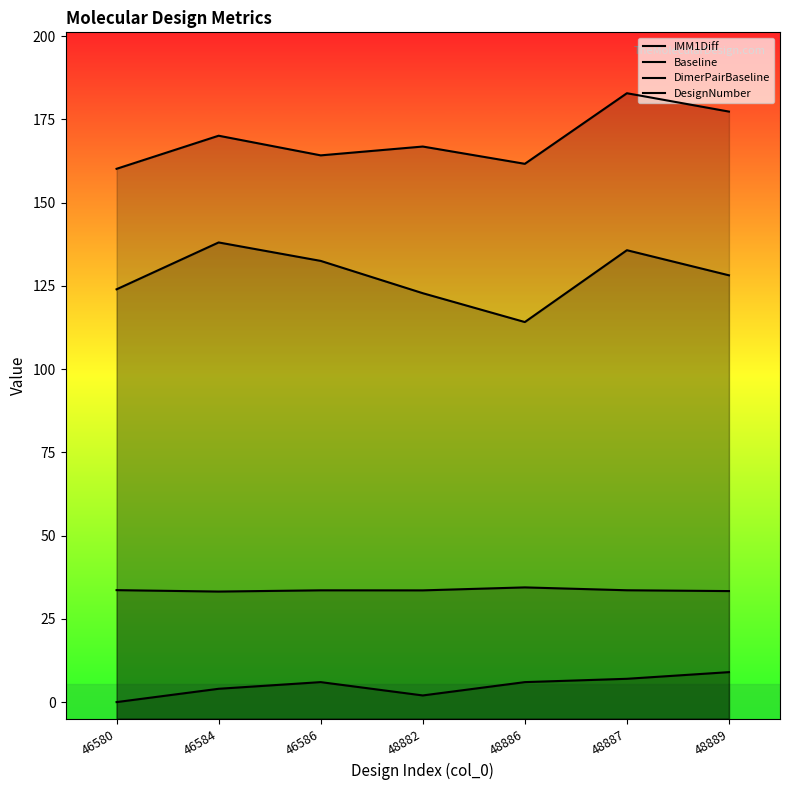

How many values in the DimerPairBaseline series exceed 166?

4